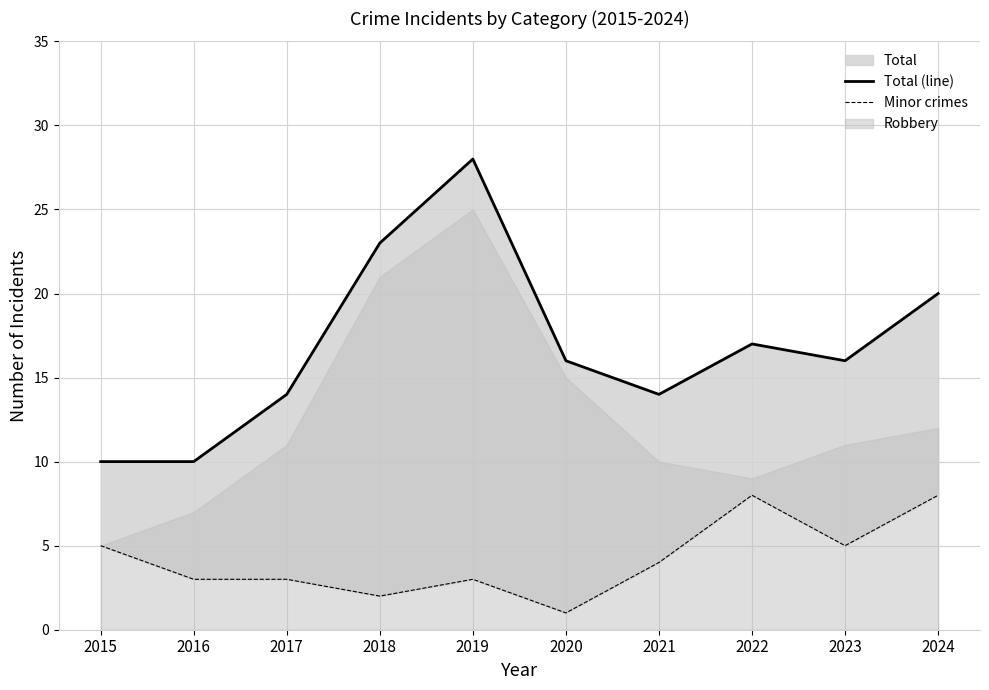

True or false: Total (line) and Minor crimes cross at least once.

False